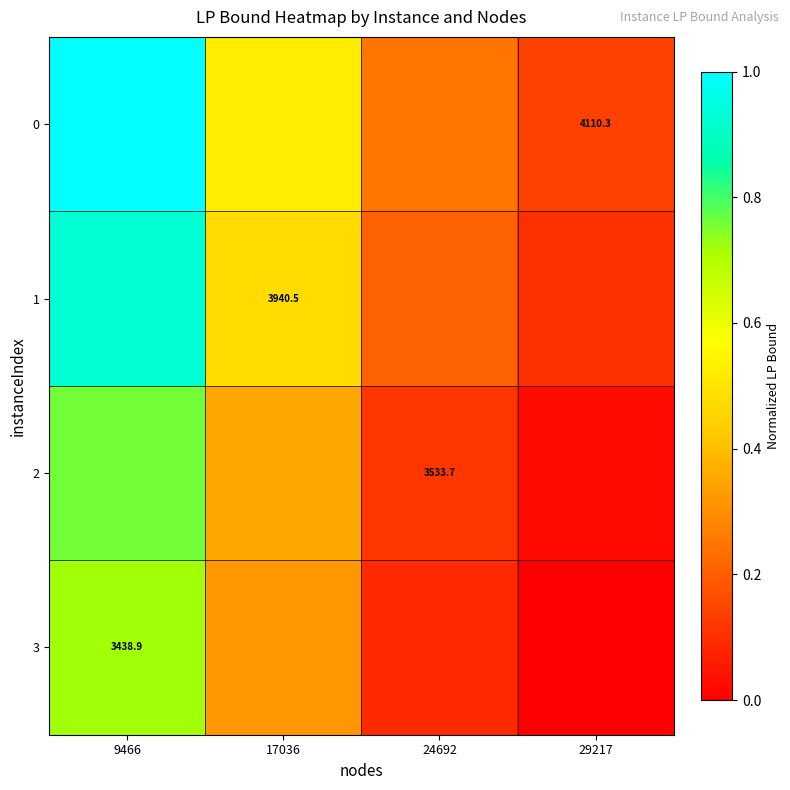

Is the value of 3 at 9466 greater than the value of 1 at 17036?

No